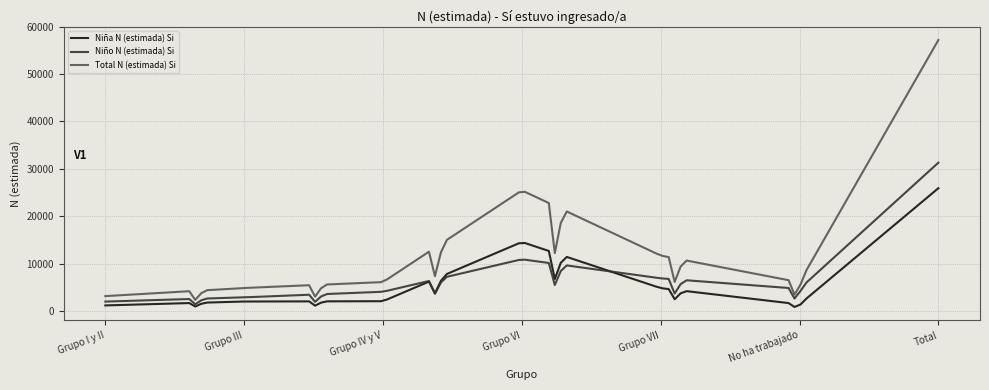

True or false: Total N (estimada) Si and Niña N (estimada) Si cross at least once.

False